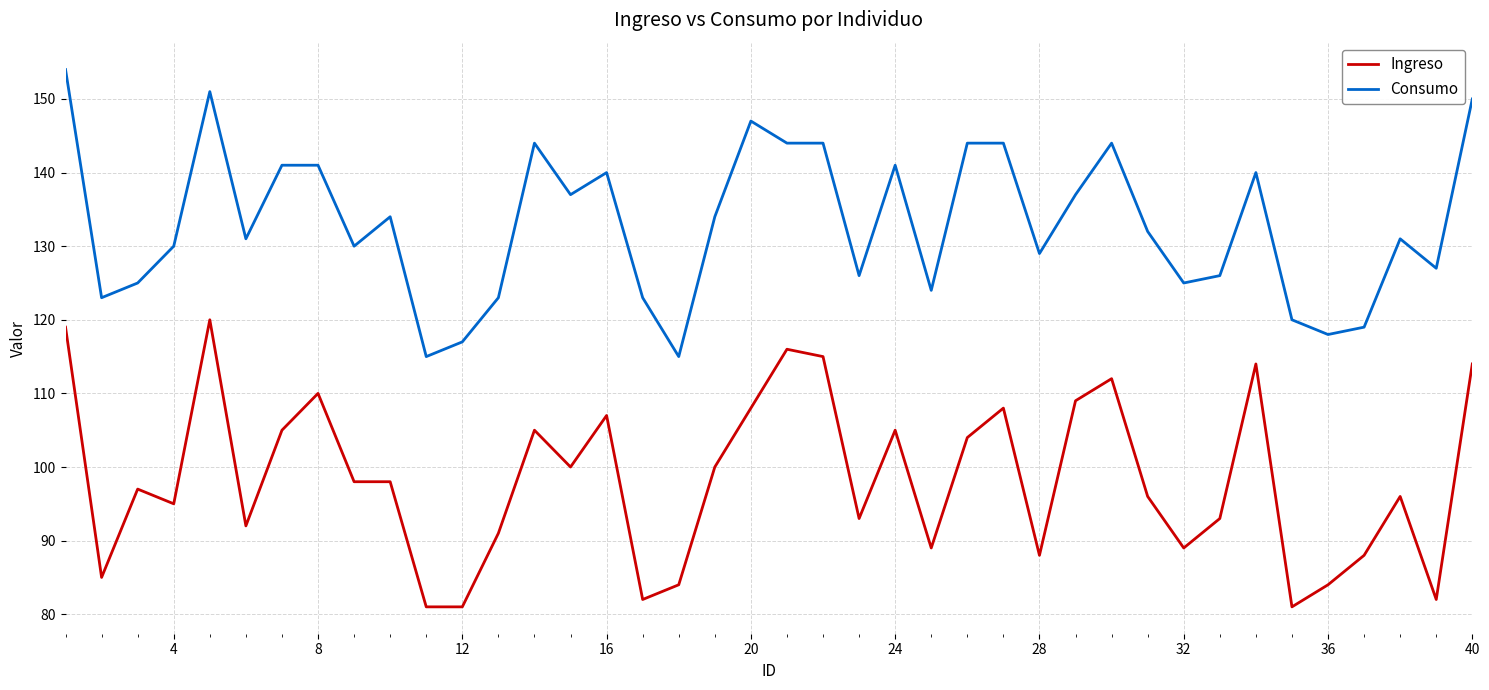

What is the difference between the maximum and minimum values in the Consumo series?

39